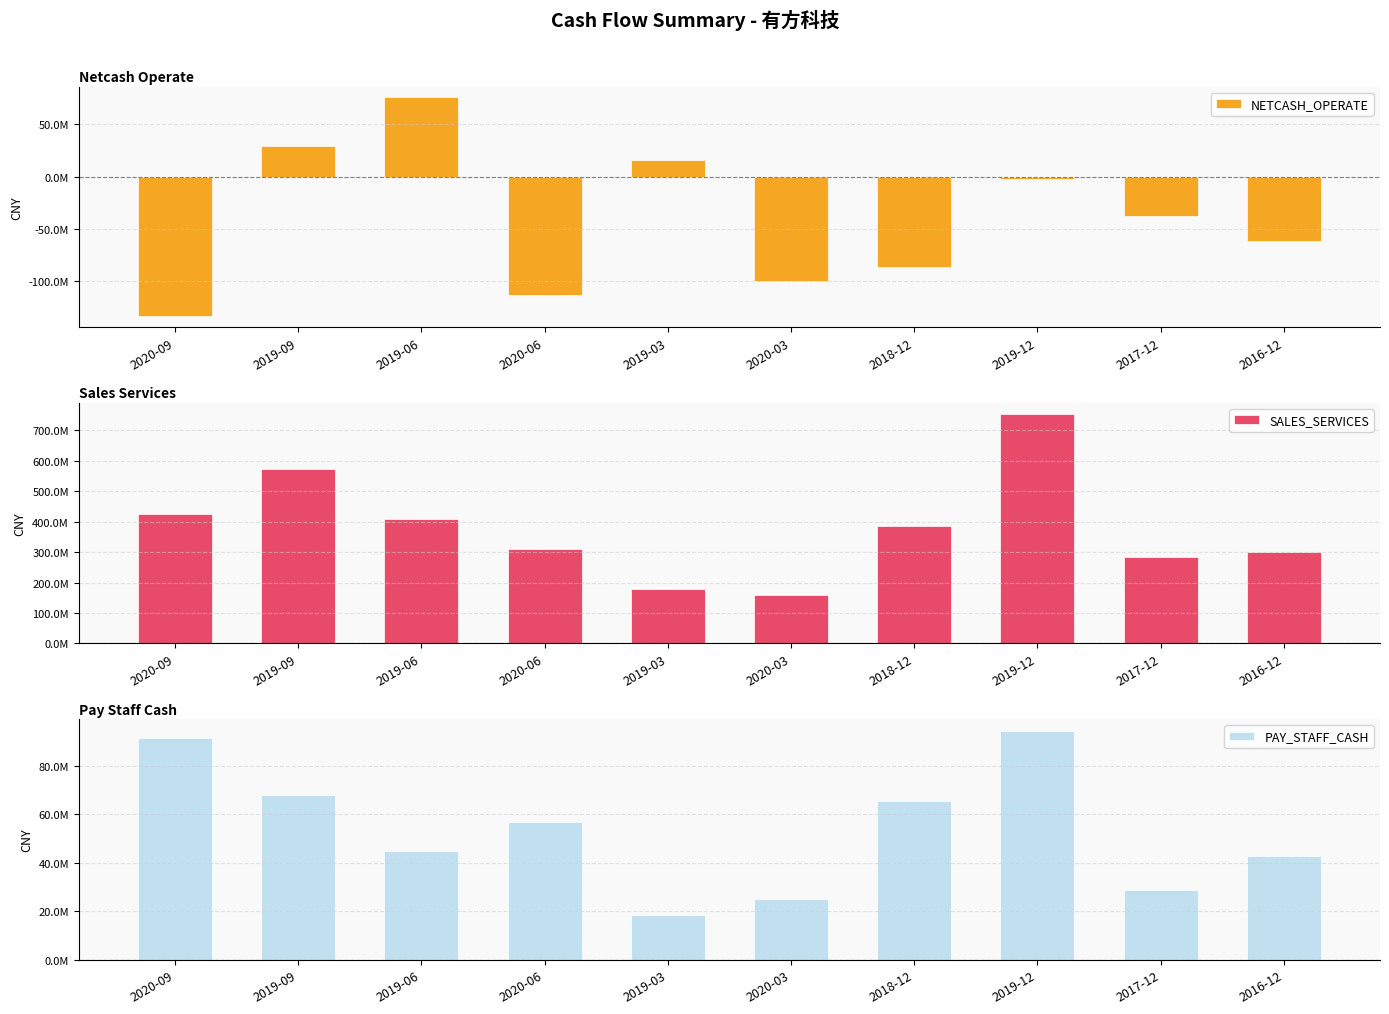

Does the chart contain any negative values?

Yes